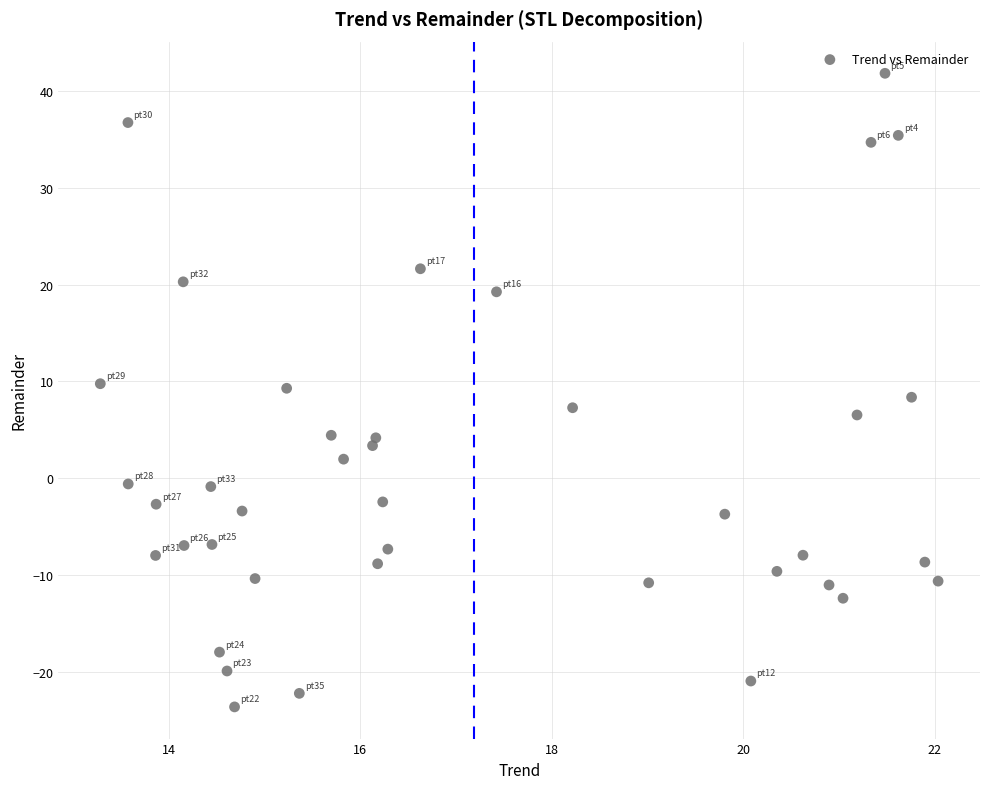

What is the range of Y values (max minus min)?

65.4